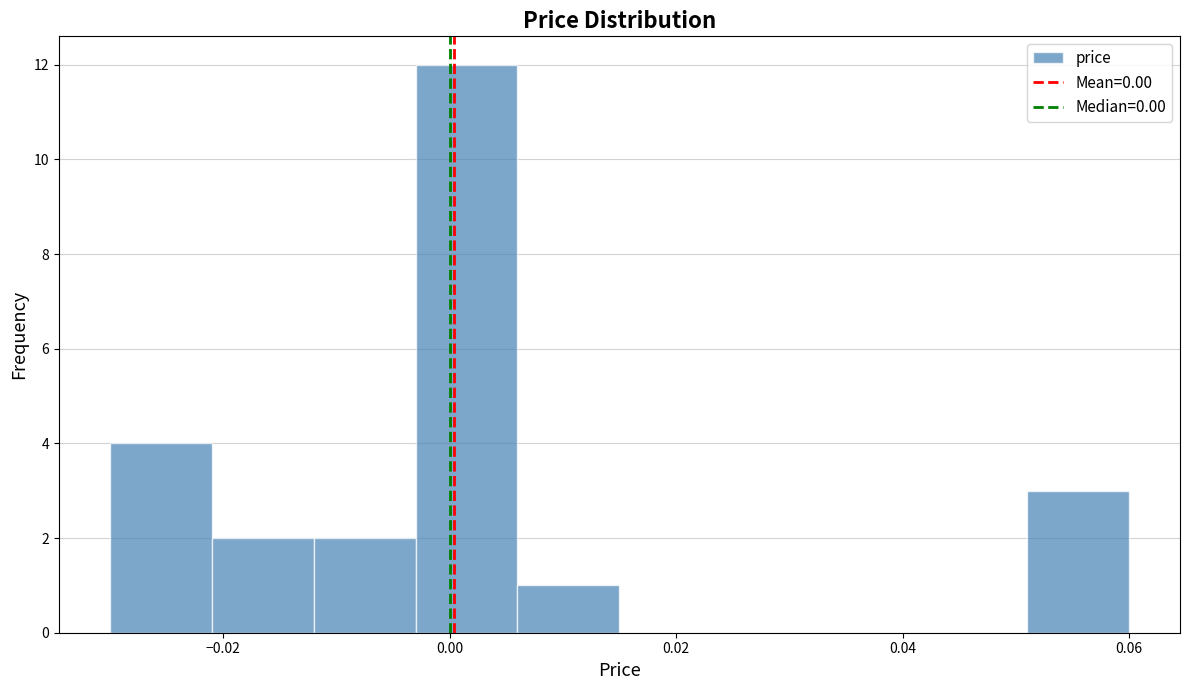

How tall is the bar that spans -0.003 to 0.006 on the x-axis? Neither the bar edges nor the heights are printed on the chart, so give them approximately, as read against the axes.

12